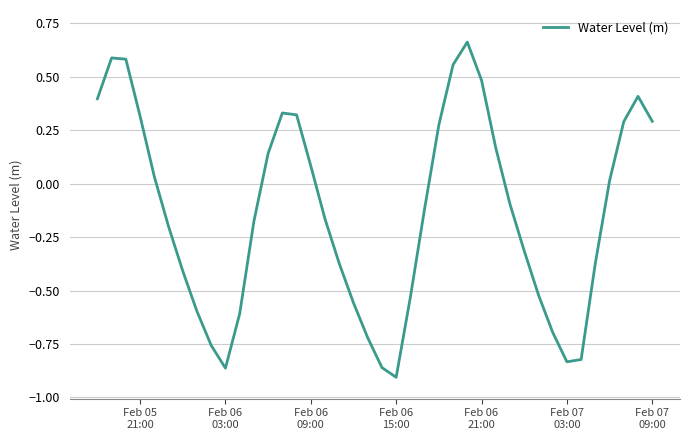

What is the difference between the maximum and minimum values?

1.6